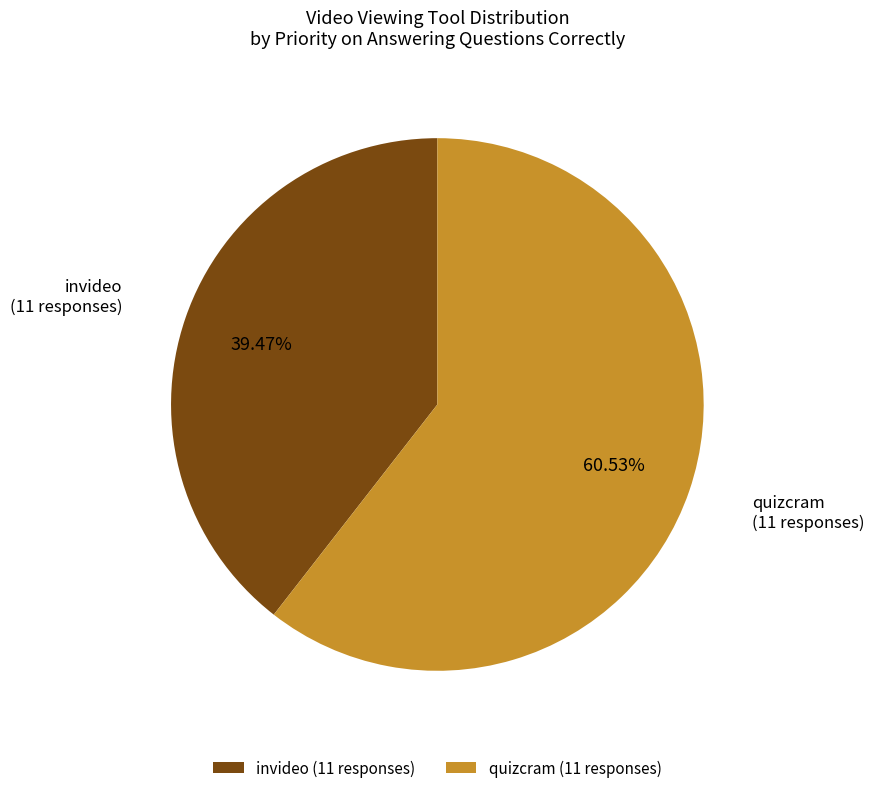

Count the number of slices in the pie.

2